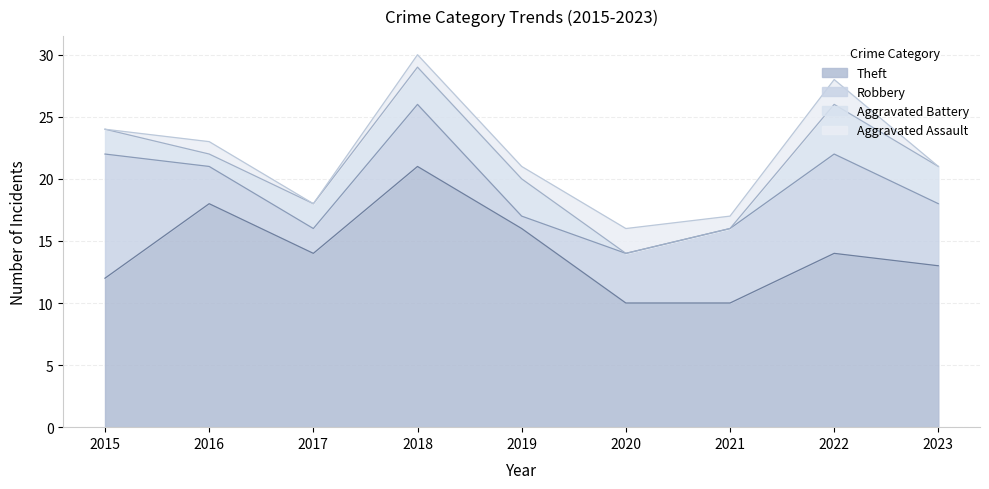

Where does the Robbery series first go above 5?

2015